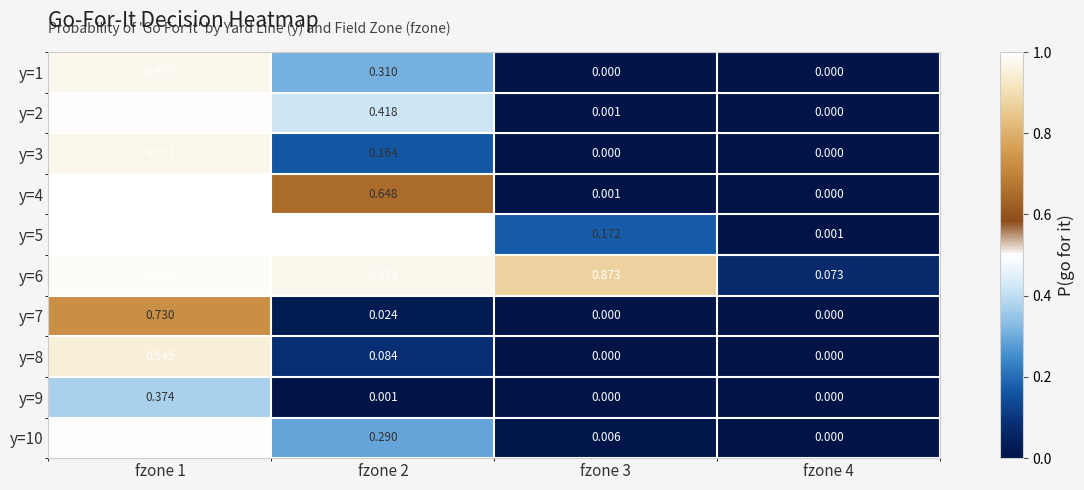

Is the value of y=5 at fzone 1 greater than the value of y=9 at fzone 3?

Yes